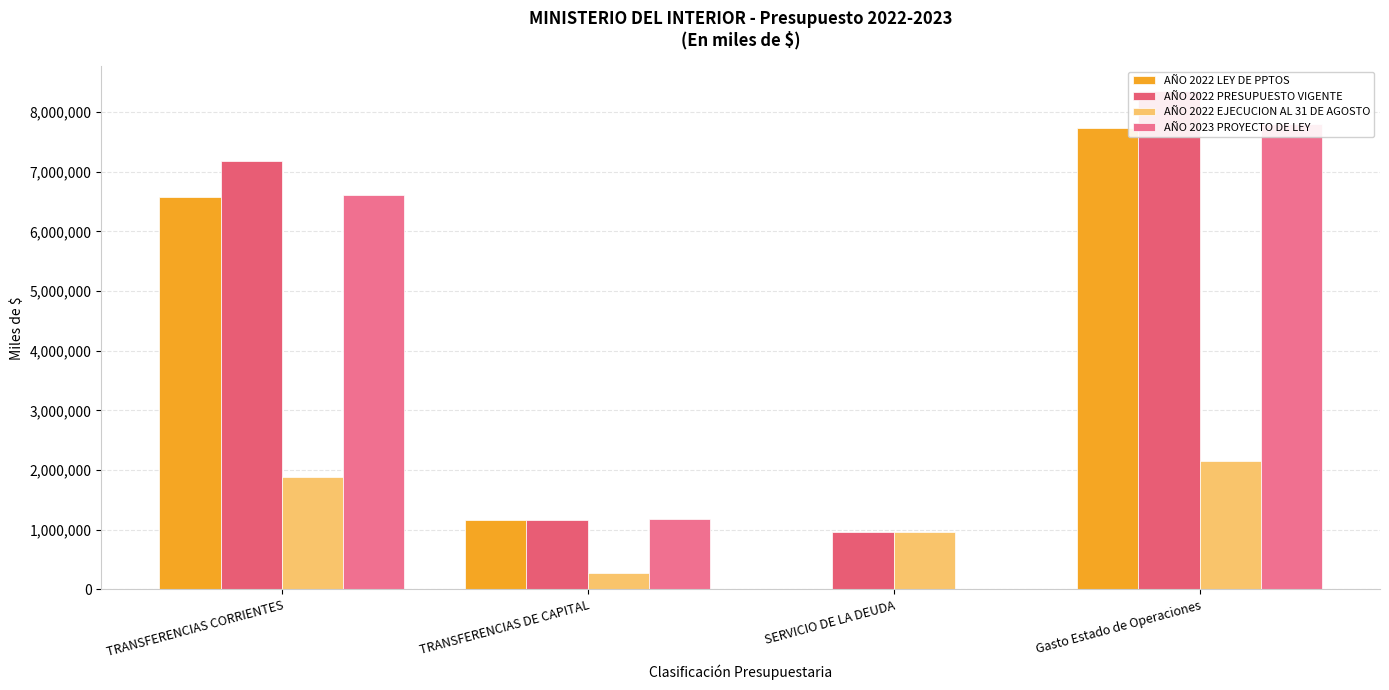

Which series has the largest total across all categories?

AÑO 2022 PRESUPUESTO VIGENTE